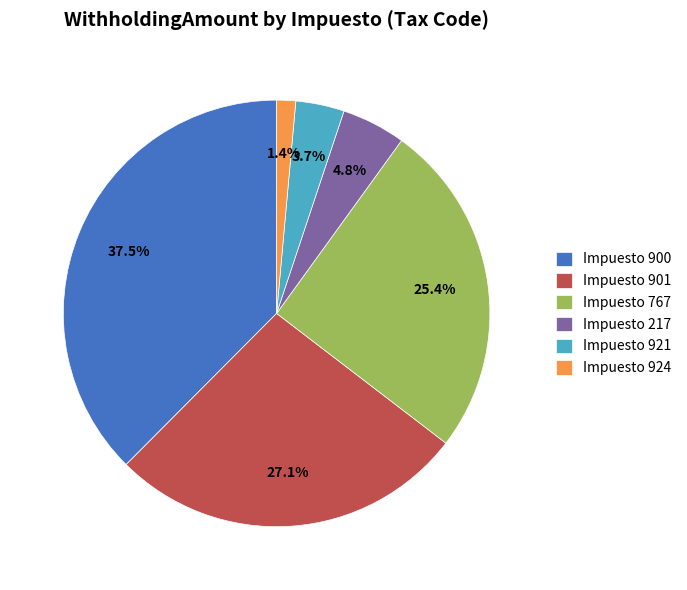

Is there any slice that represents more than half of the pie?

No